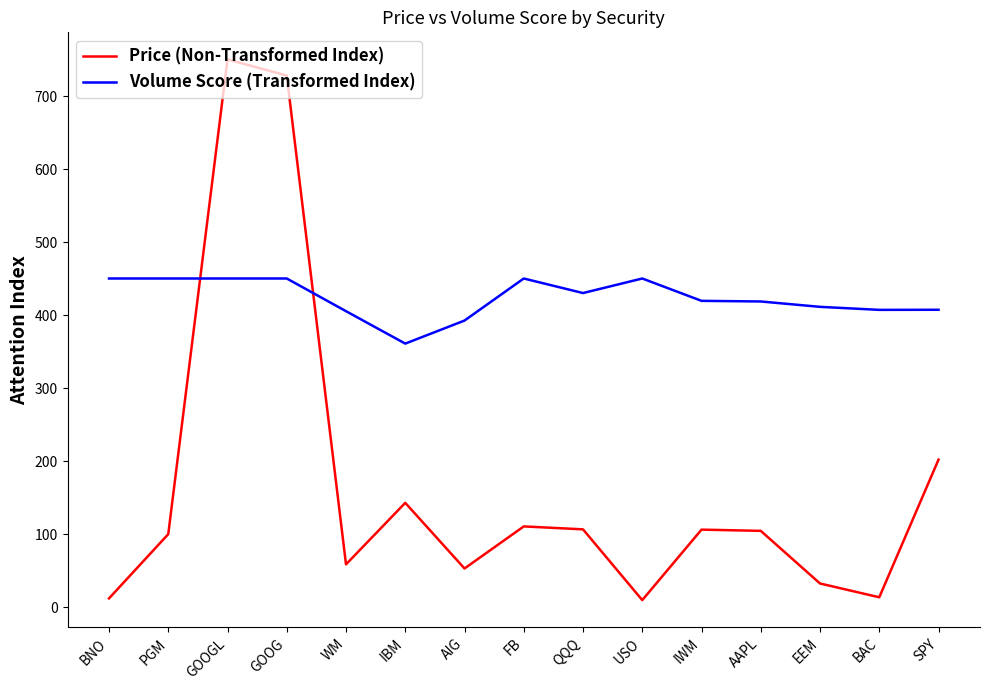

What value does the Volume Score (Transformed Index) series have at USO?

450.3